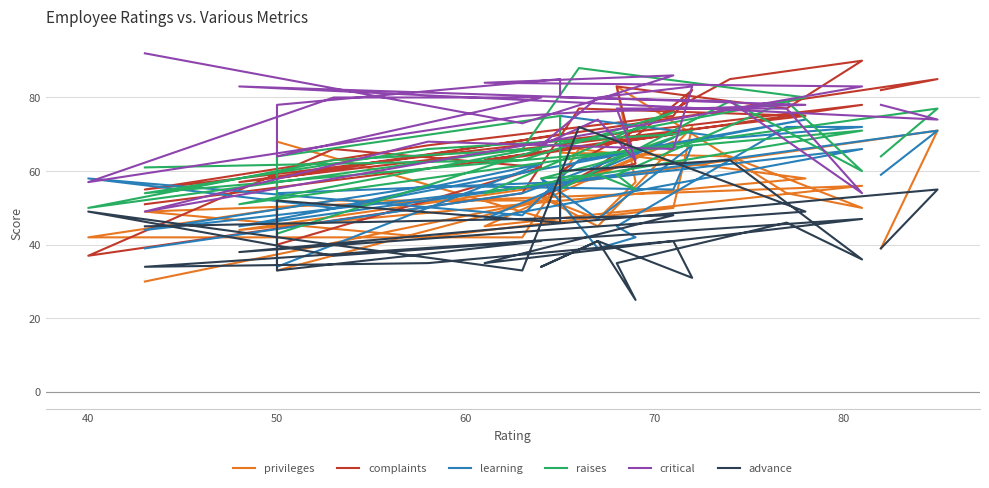

How many times do raises and learning cross each other?

6